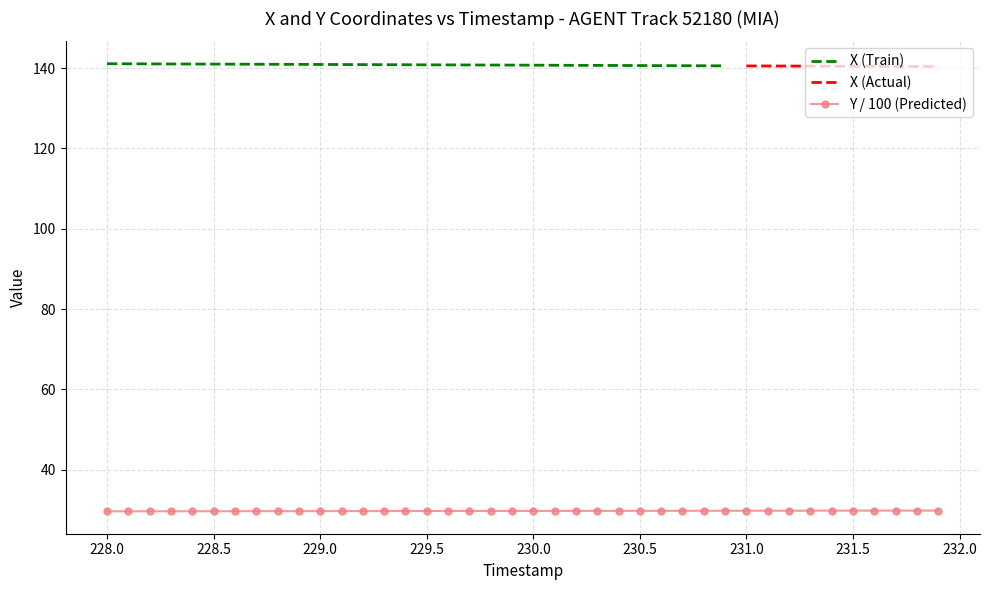

Count the values in the range 29 to 30.

40